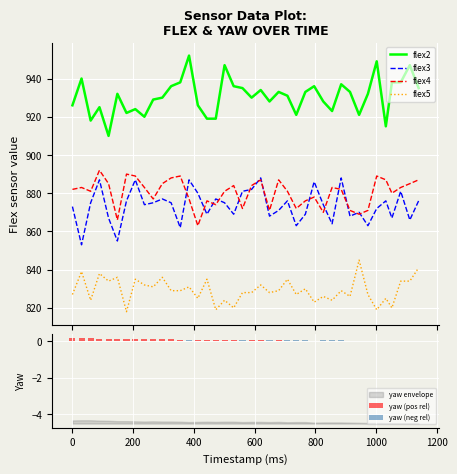

What is the difference between the second highest and minimum values in the flex2 series?

39